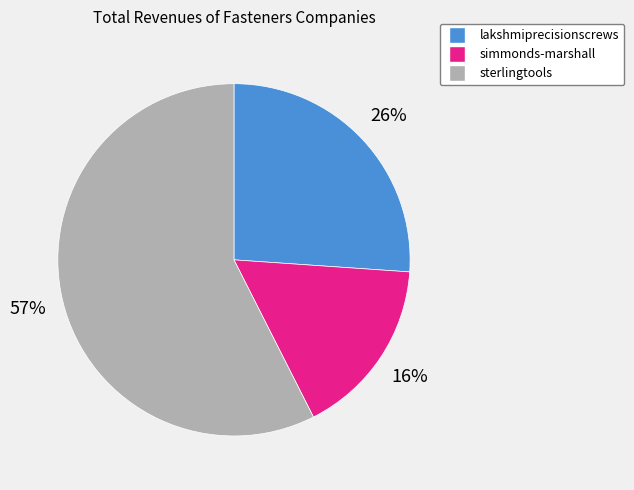

Is there a majority slice in this chart?

Yes